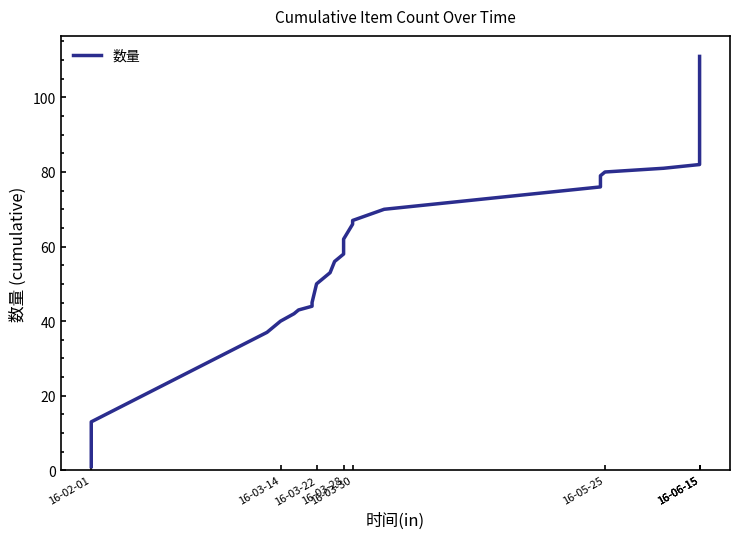

What is the average value?

65